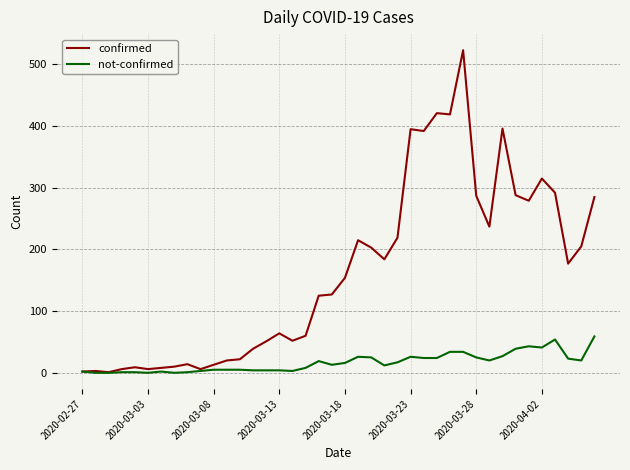

True or false: not-confirmed has more than 2 points higher than both neighbors.

True